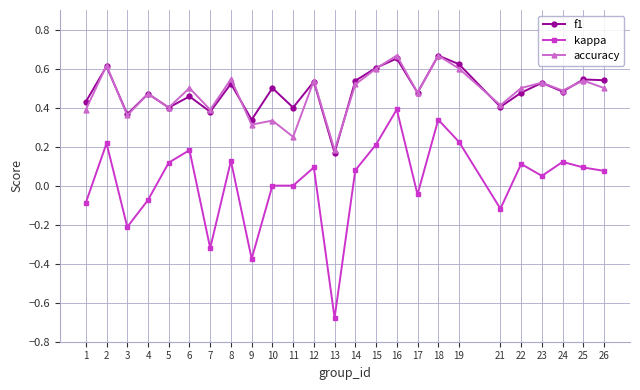

Which series changed the most between 3 and 9?

kappa